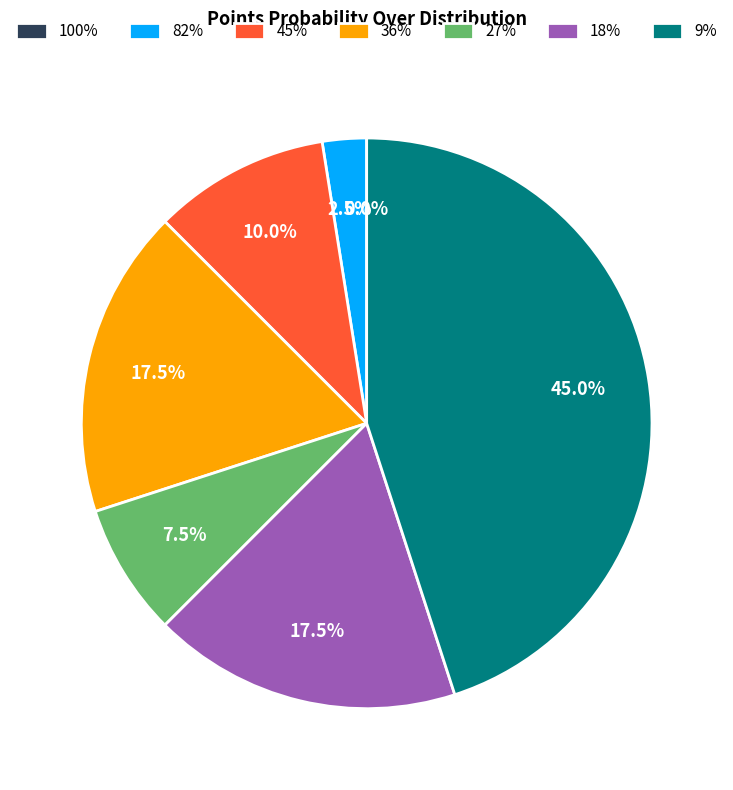

To the nearest percent, what percentage of the pie is 5?

7%